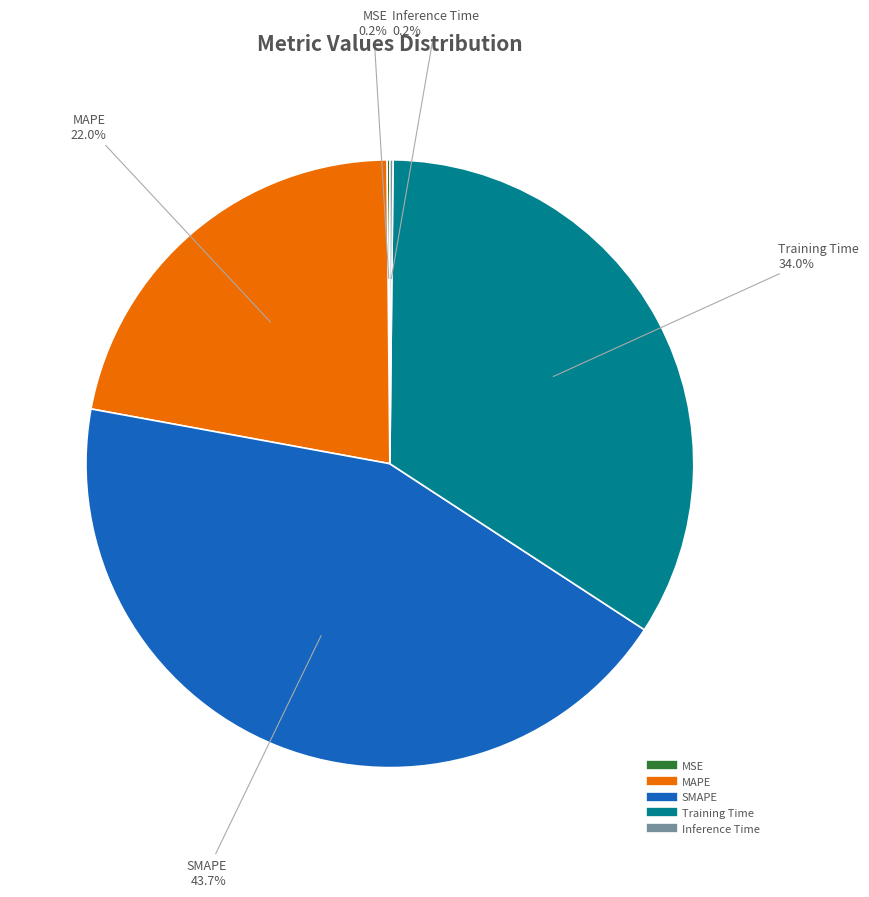

Which slice is the largest?

SMAPE